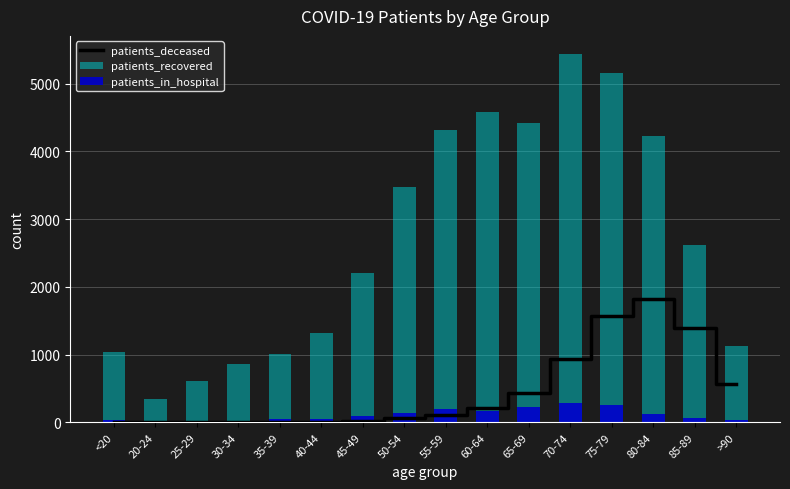

What is the label of the 13th bar from the left?

75-79